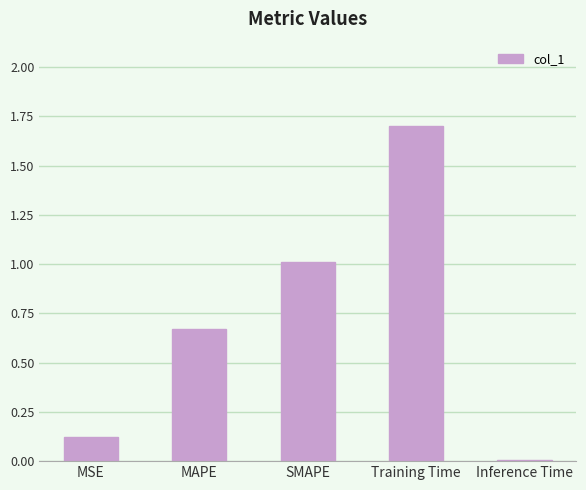

What is the maximum value shown in the chart?

1.7